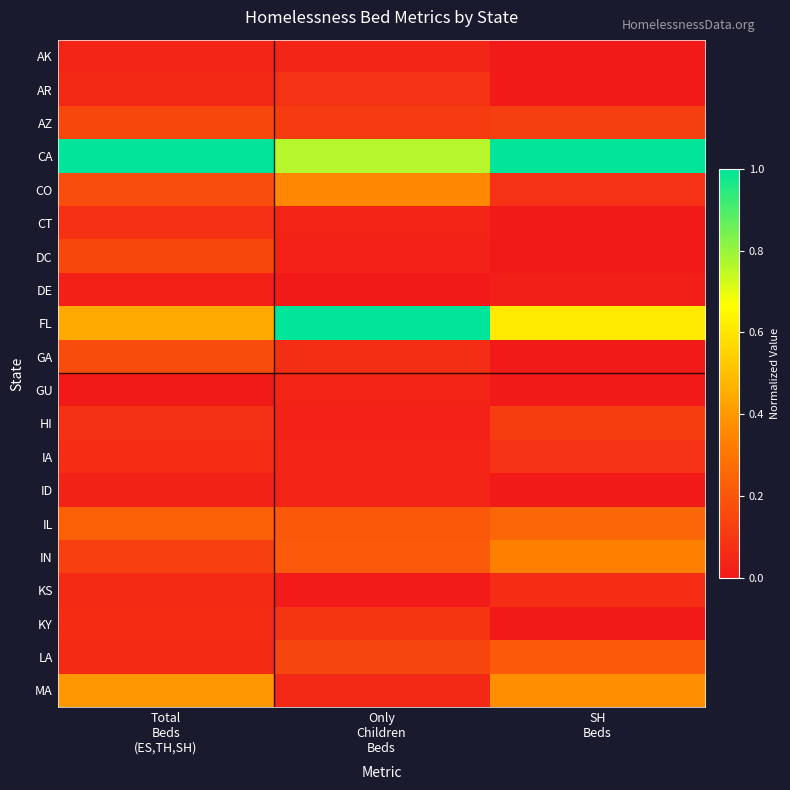

Reading left to right, transcribe all the data shown in this chart.

AK: Total
Beds
(ES,TH,SH)=0.0	Only
Children
Beds=0.0	SH
Beds=0.0
AR: Total
Beds
(ES,TH,SH)=0.1	Only
Children
Beds=0.1	SH
Beds=0.0
AZ: Total
Beds
(ES,TH,SH)=0.2	Only
Children
Beds=0.1	SH
Beds=0.1
CA: Total
Beds
(ES,TH,SH)=1.0	Only
Children
Beds=0.8	SH
Beds=1.0
CO: Total
Beds
(ES,TH,SH)=0.2	Only
Children
Beds=0.4	SH
Beds=0.1
CT: Total
Beds
(ES,TH,SH)=0.1	Only
Children
Beds=0.0	SH
Beds=0.0
DC: Total
Beds
(ES,TH,SH)=0.2	Only
Children
Beds=0.0	SH
Beds=0.0
DE: Total
Beds
(ES,TH,SH)=0.0	Only
Children
Beds=0.0	SH
Beds=0.0
FL: Total
Beds
(ES,TH,SH)=0.4	Only
Children
Beds=1.0	SH
Beds=0.6
GA: Total
Beds
(ES,TH,SH)=0.2	Only
Children
Beds=0.1	SH
Beds=0.0
GU: Total
Beds
(ES,TH,SH)=0.0	Only
Children
Beds=0.0	SH
Beds=0.0
HI: Total
Beds
(ES,TH,SH)=0.1	Only
Children
Beds=0.0	SH
Beds=0.1
IA: Total
Beds
(ES,TH,SH)=0.1	Only
Children
Beds=0.0	SH
Beds=0.1
ID: Total
Beds
(ES,TH,SH)=0.0	Only
Children
Beds=0.0	SH
Beds=0.0
IL: Total
Beds
(ES,TH,SH)=0.2	Only
Children
Beds=0.2	SH
Beds=0.3
IN: Total
Beds
(ES,TH,SH)=0.1	Only
Children
Beds=0.2	SH
Beds=0.3
KS: Total
Beds
(ES,TH,SH)=0.1	Only
Children
Beds=0.0	SH
Beds=0.1
KY: Total
Beds
(ES,TH,SH)=0.1	Only
Children
Beds=0.1	SH
Beds=0.0
LA: Total
Beds
(ES,TH,SH)=0.1	Only
Children
Beds=0.1	SH
Beds=0.2
MA: Total
Beds
(ES,TH,SH)=0.4	Only
Children
Beds=0.1	SH
Beds=0.4